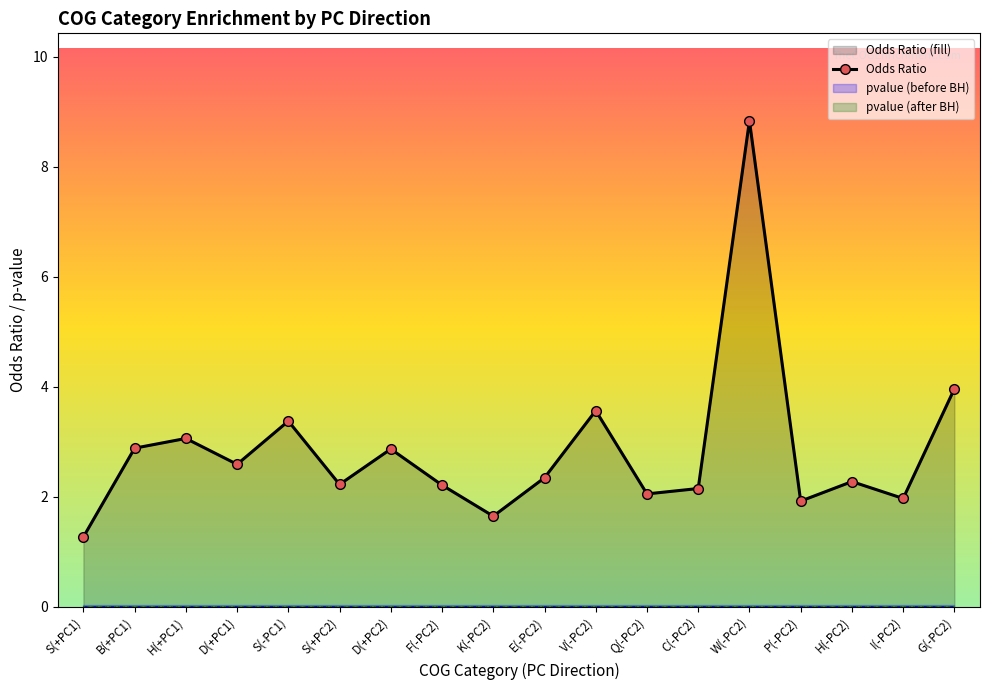

What is the maximum value shown in the chart?

8.8